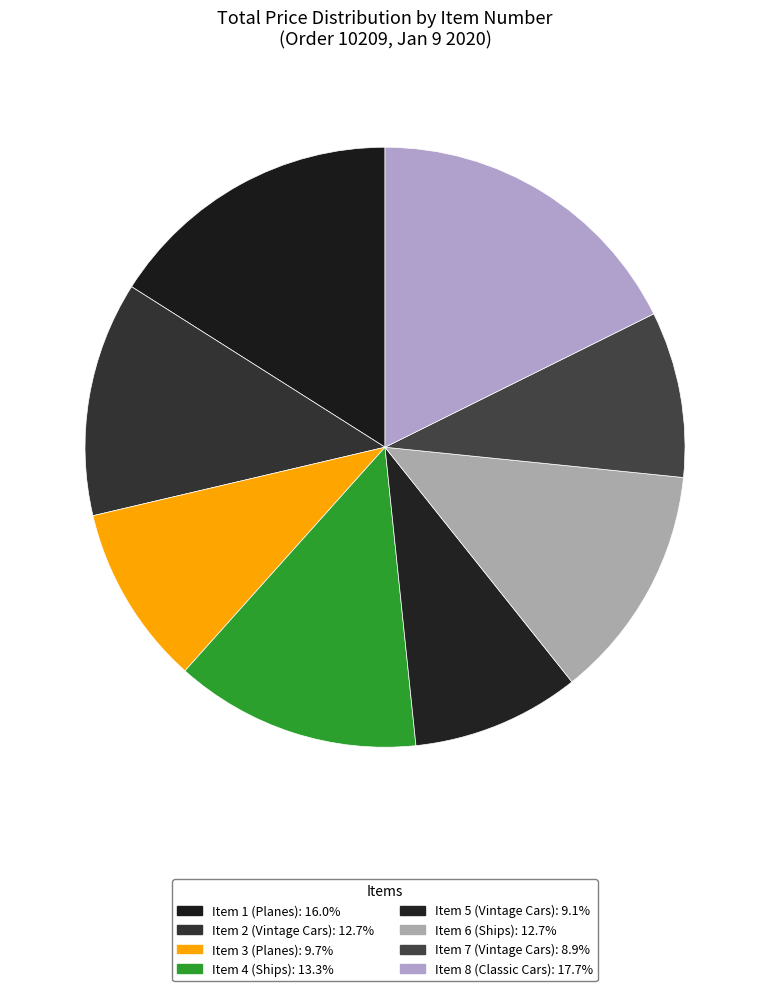

How many slices are in this pie chart?

8